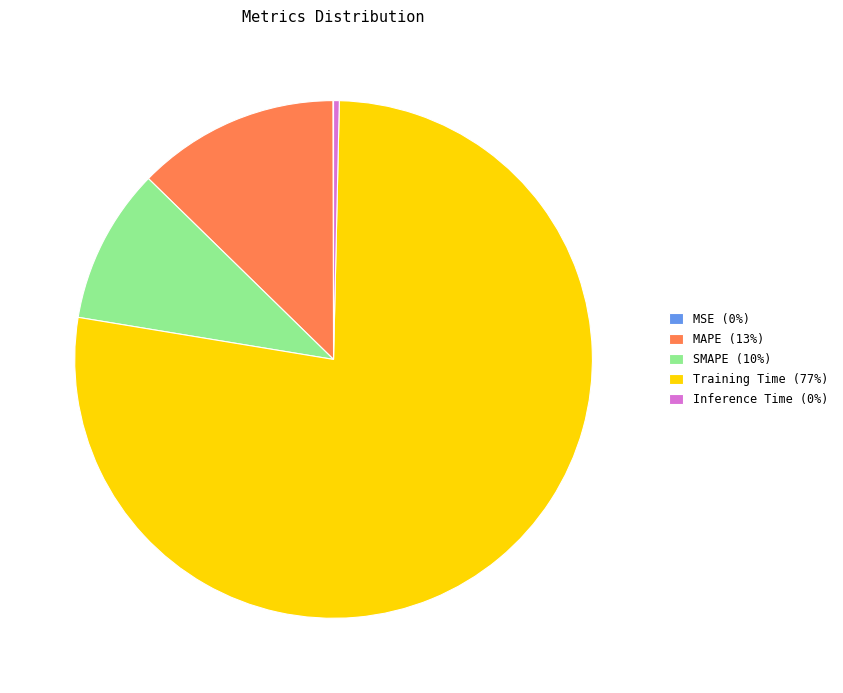

Is the sum of MAPE (13%) and SMAPE (10%) greater than half?

No